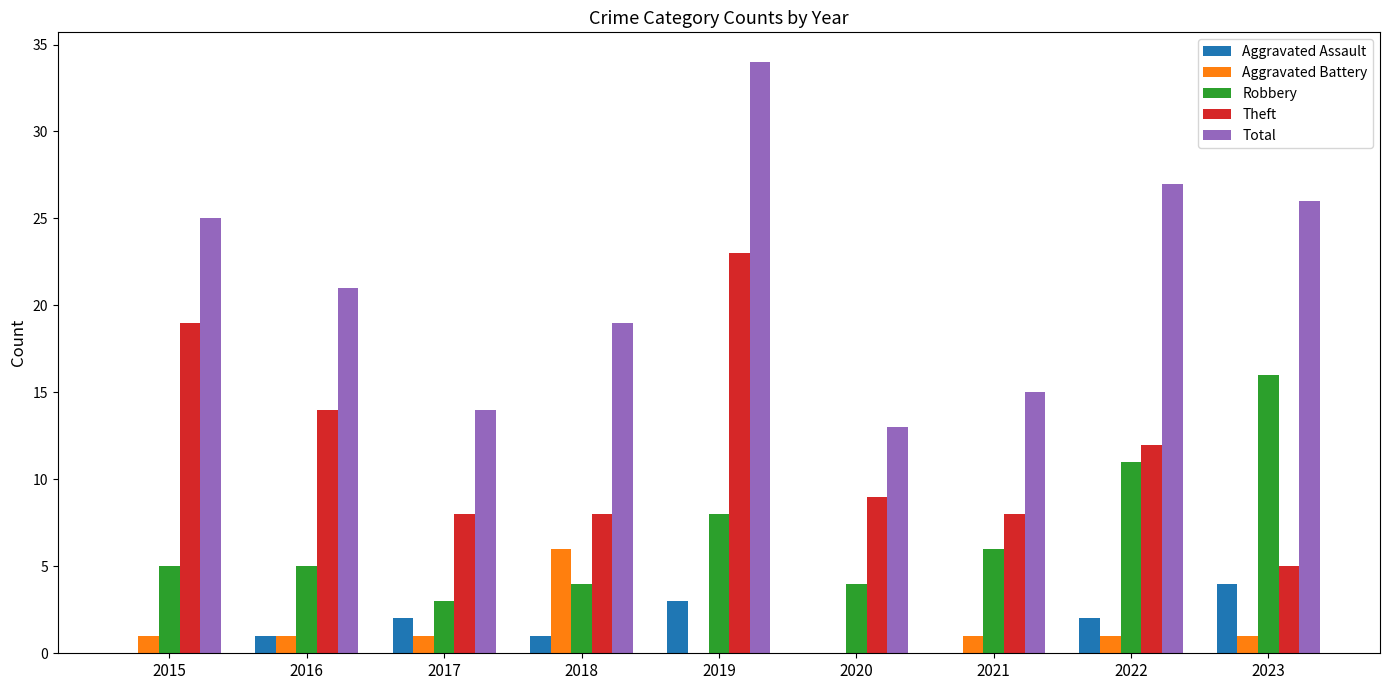

What are all the series names shown in the legend?

Aggravated Assault, Aggravated Battery, Robbery, Theft, Total